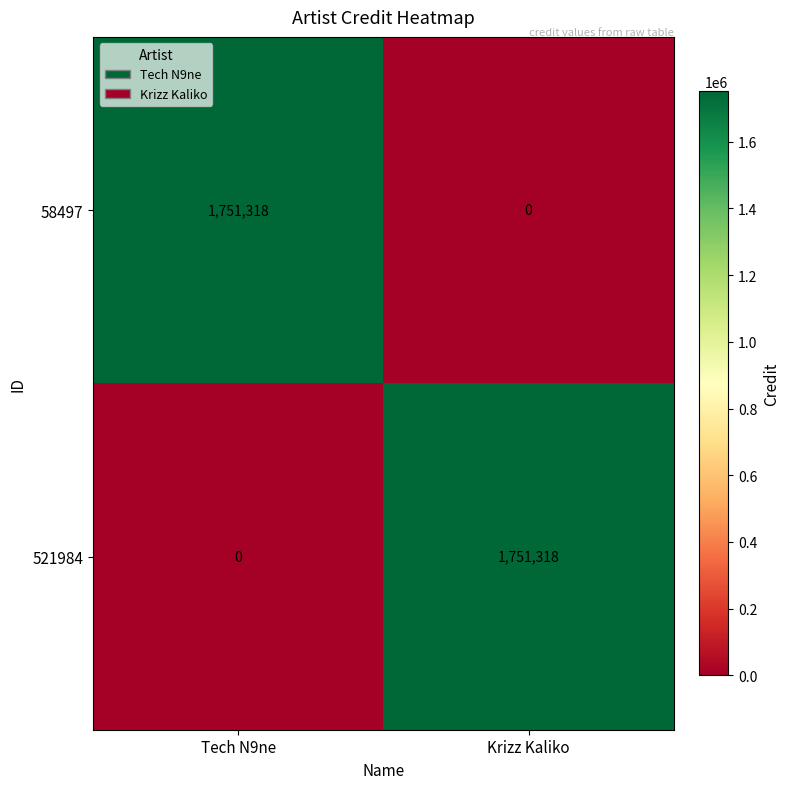

What is the greatest value displayed?

1751318